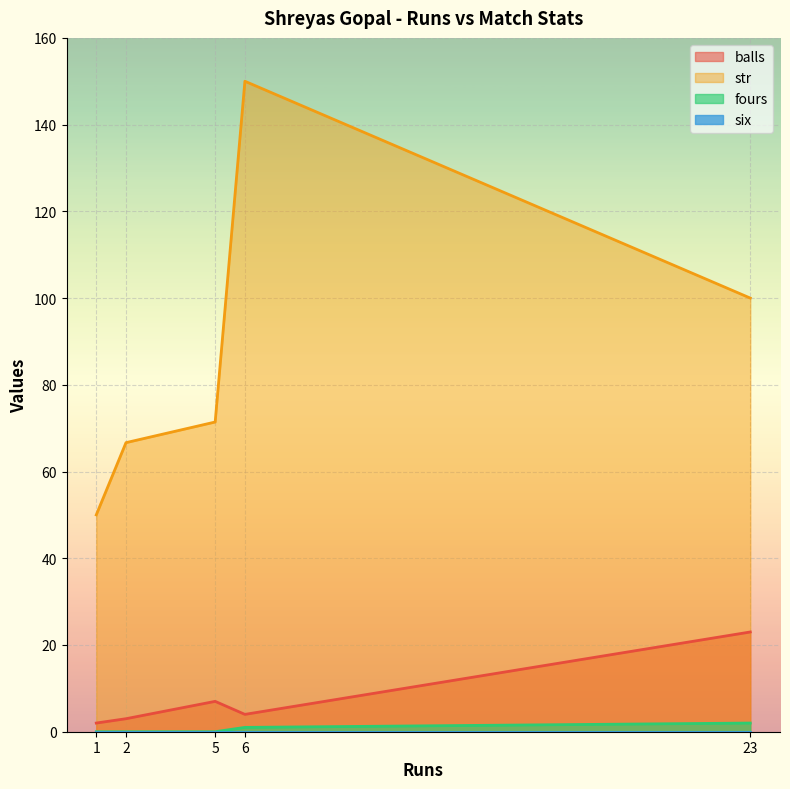

At which category is the sum across all series the highest?

6